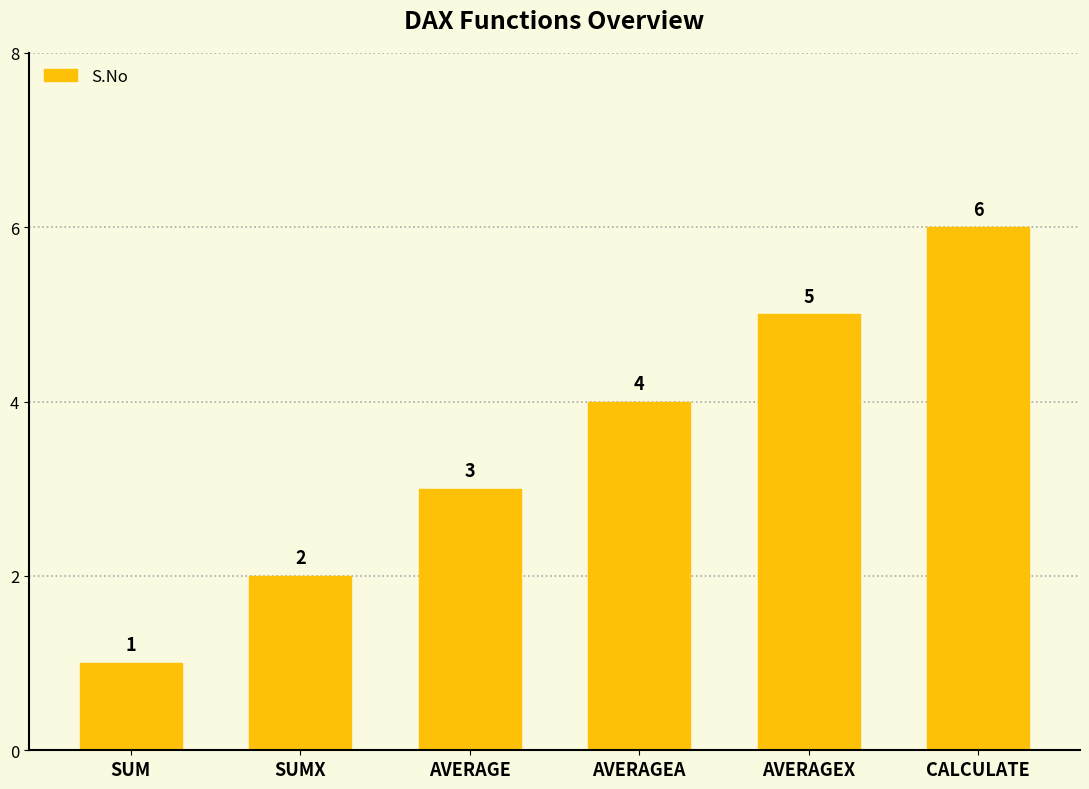

Reading left to right, extract all data points from this chart.

1	2	3	4	5	6